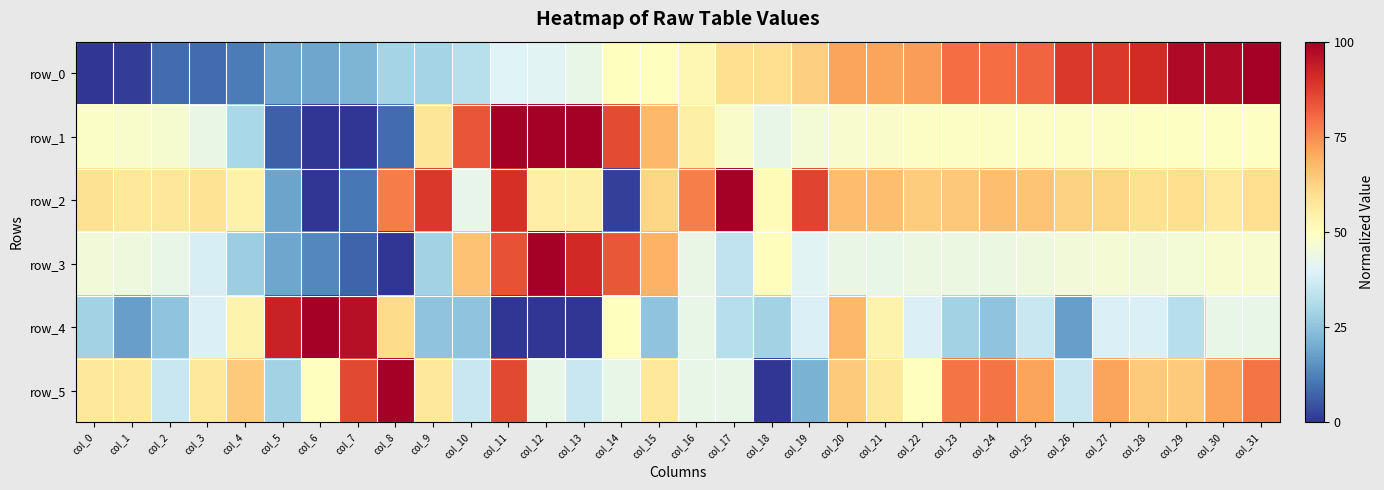

True or false: row_5 has a value of 0.6 at col_13.

False